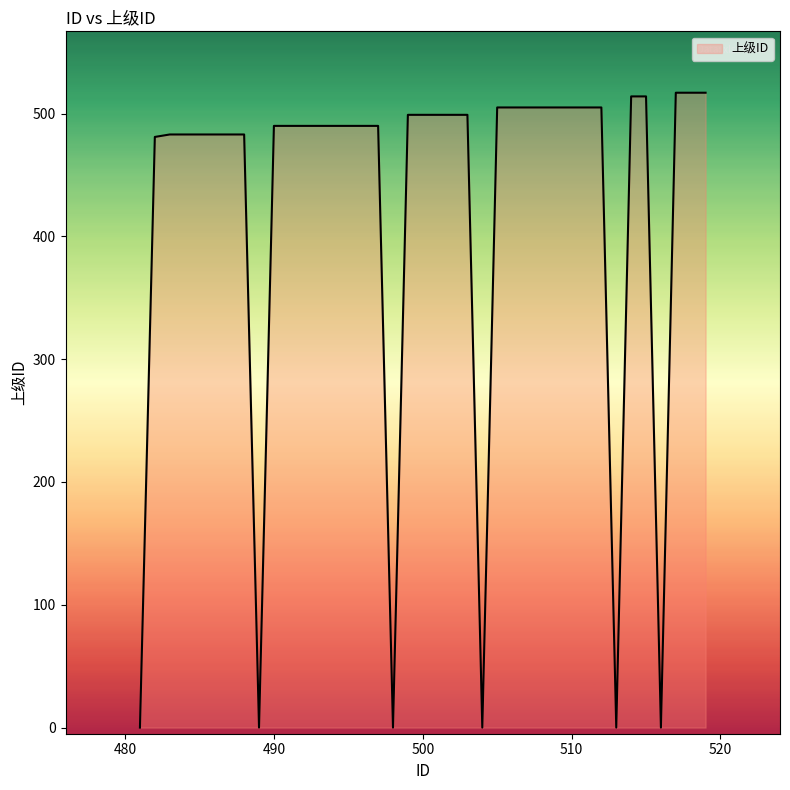

Does the chart display data point markers on the line(s)?

No